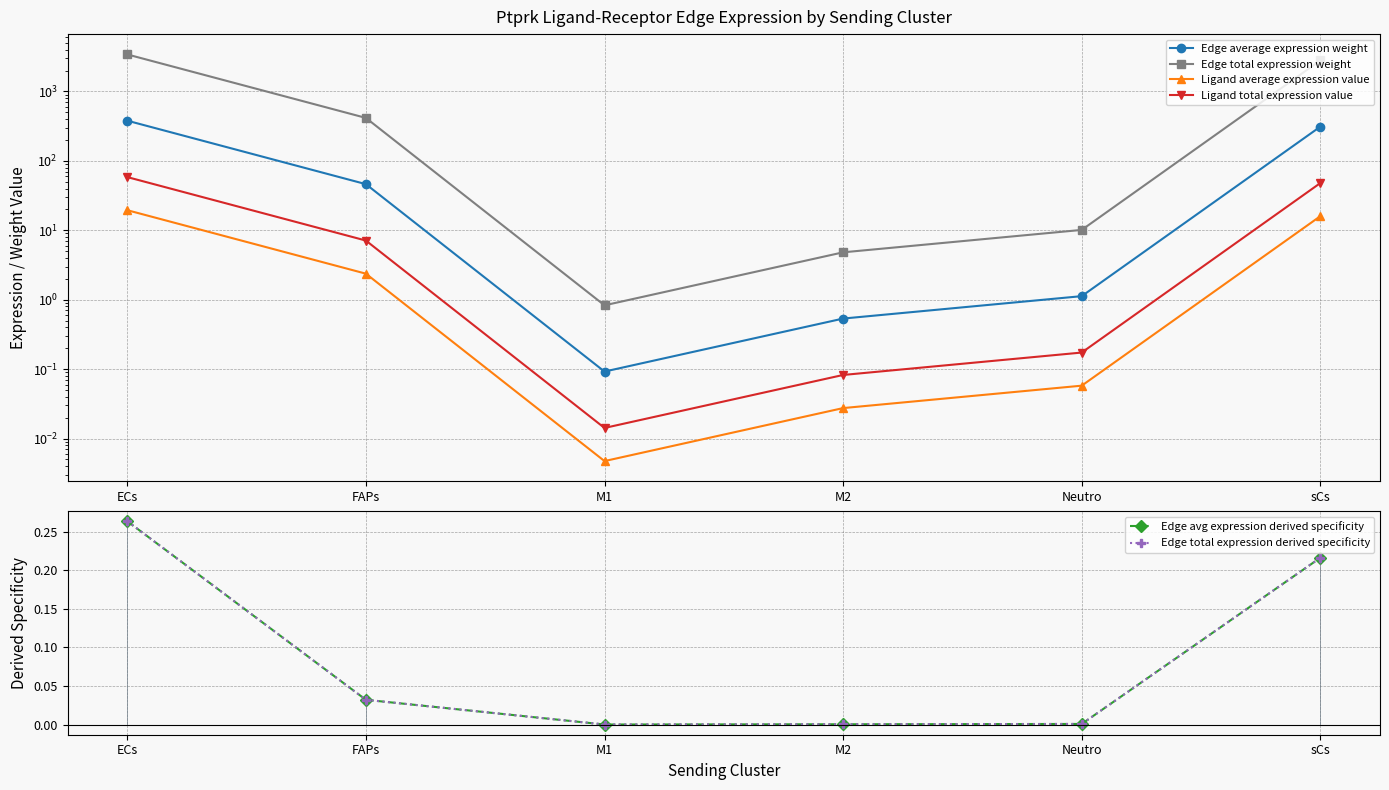

Between M1 and Neutro, which is larger?

Neutro